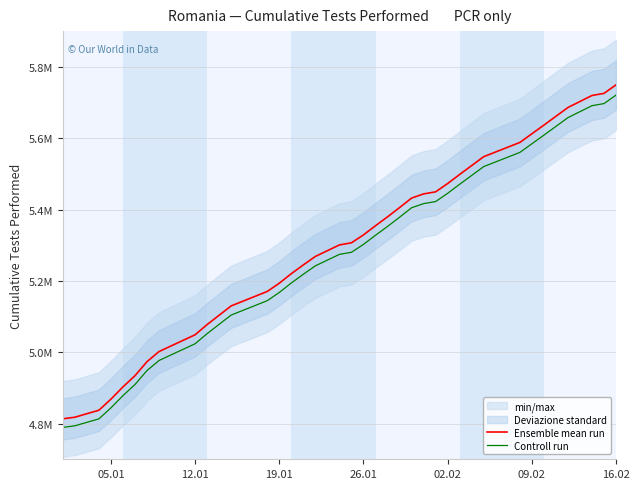

What is the difference between the maximum and second lowest values in the Controll run series?

927018.6